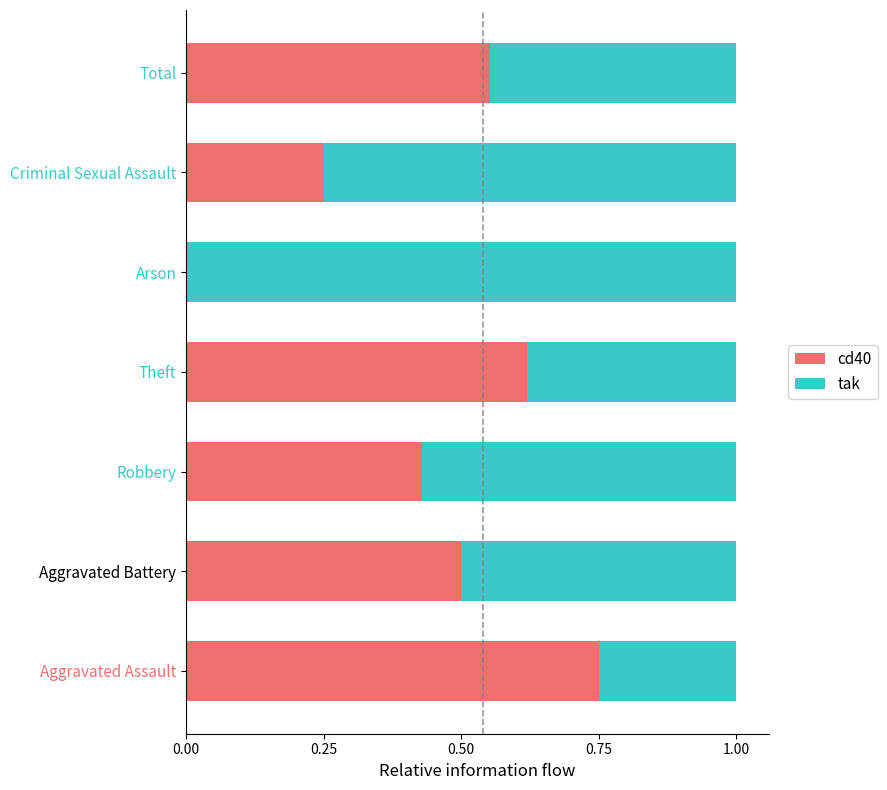

The cd40 series shows 0.3 at Theft. True or false?

False